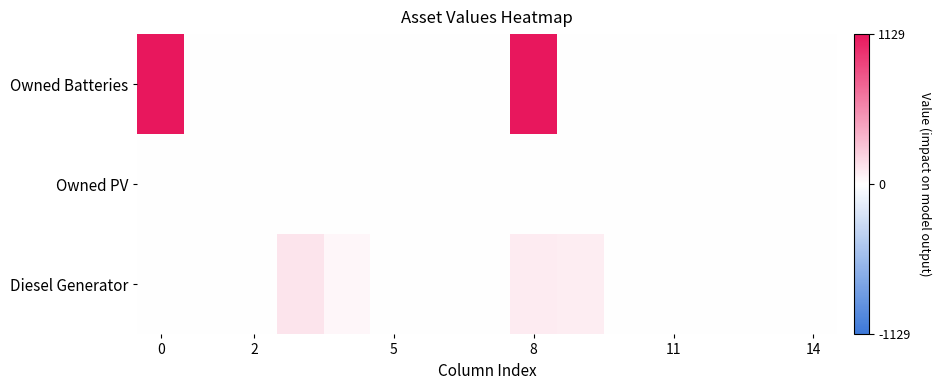

Which has a higher value, 14 or 7?

14